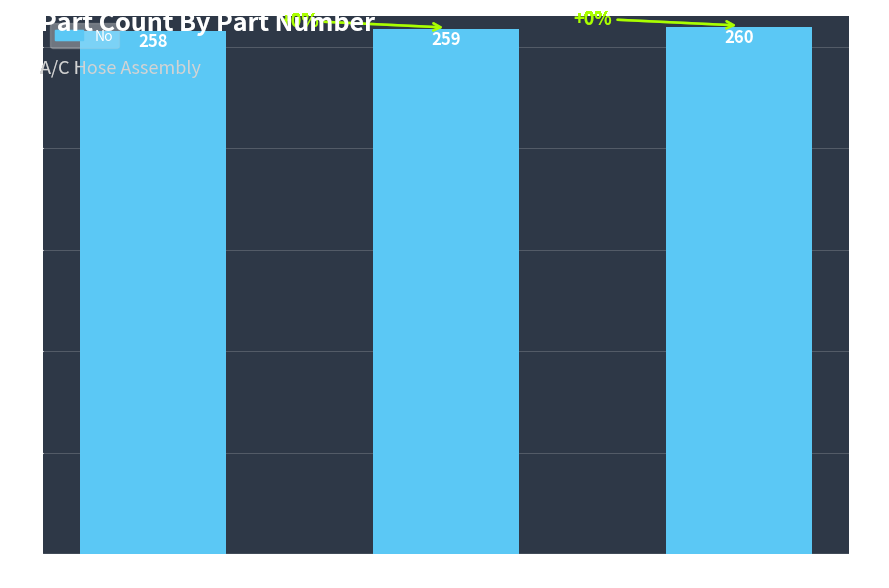

Which label corresponds to the smallest value in the chart?

926-866